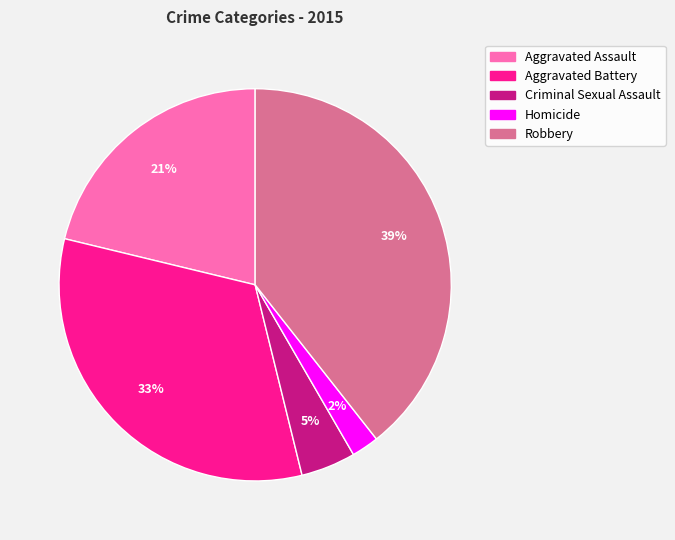

True or false: Aggravated Assault accounts for 21% of the total.

True